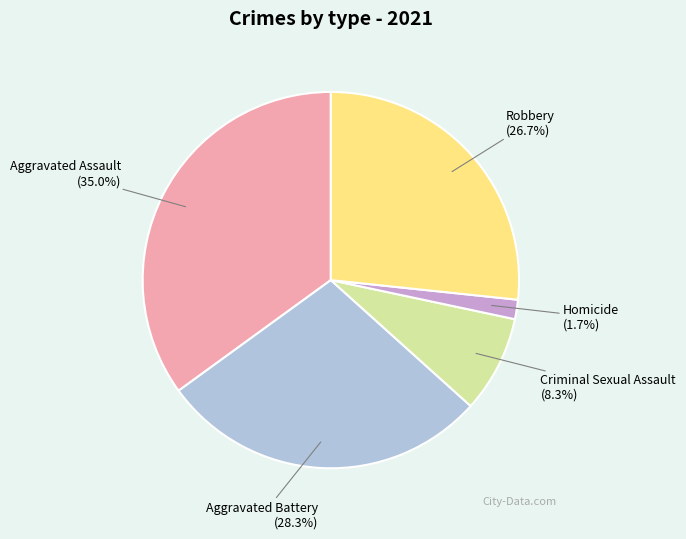

Is it true that Aggravated Battery is 28% of the pie?

True